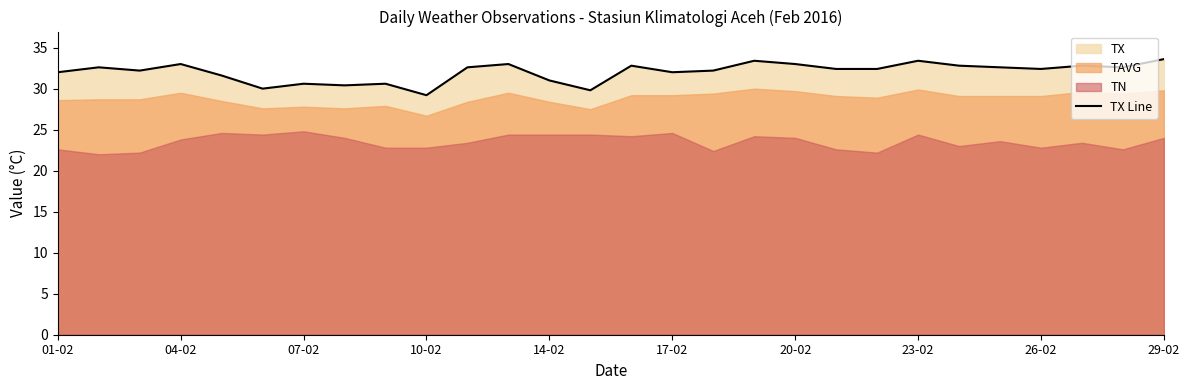

Is it true that TX Line equals 57.9 at 20-02?

False